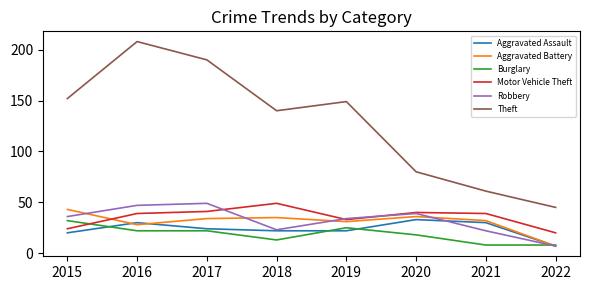

Which series has the largest total across all categories?

Theft